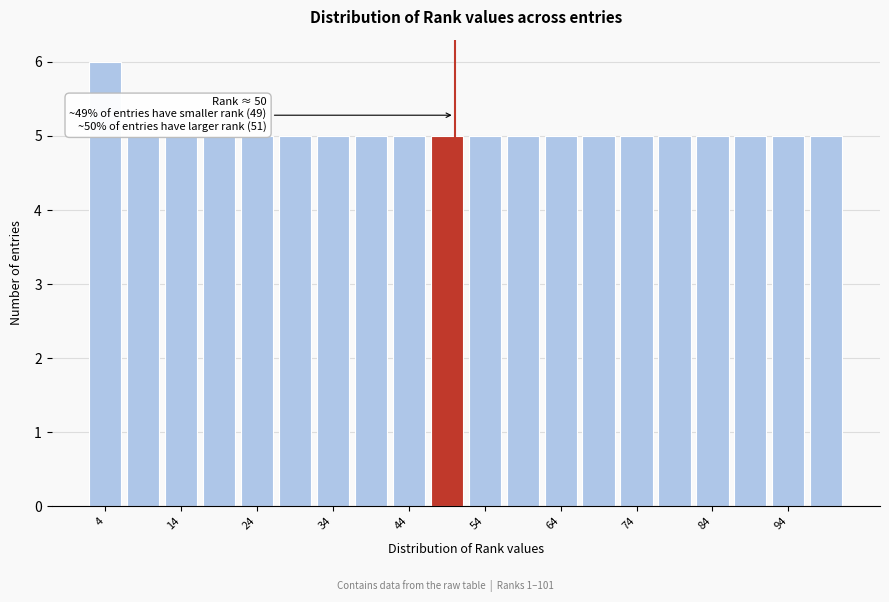

Around what value on the x-axis is the tallest bar? Give the approximate position of its centre, as read against the axis.

4